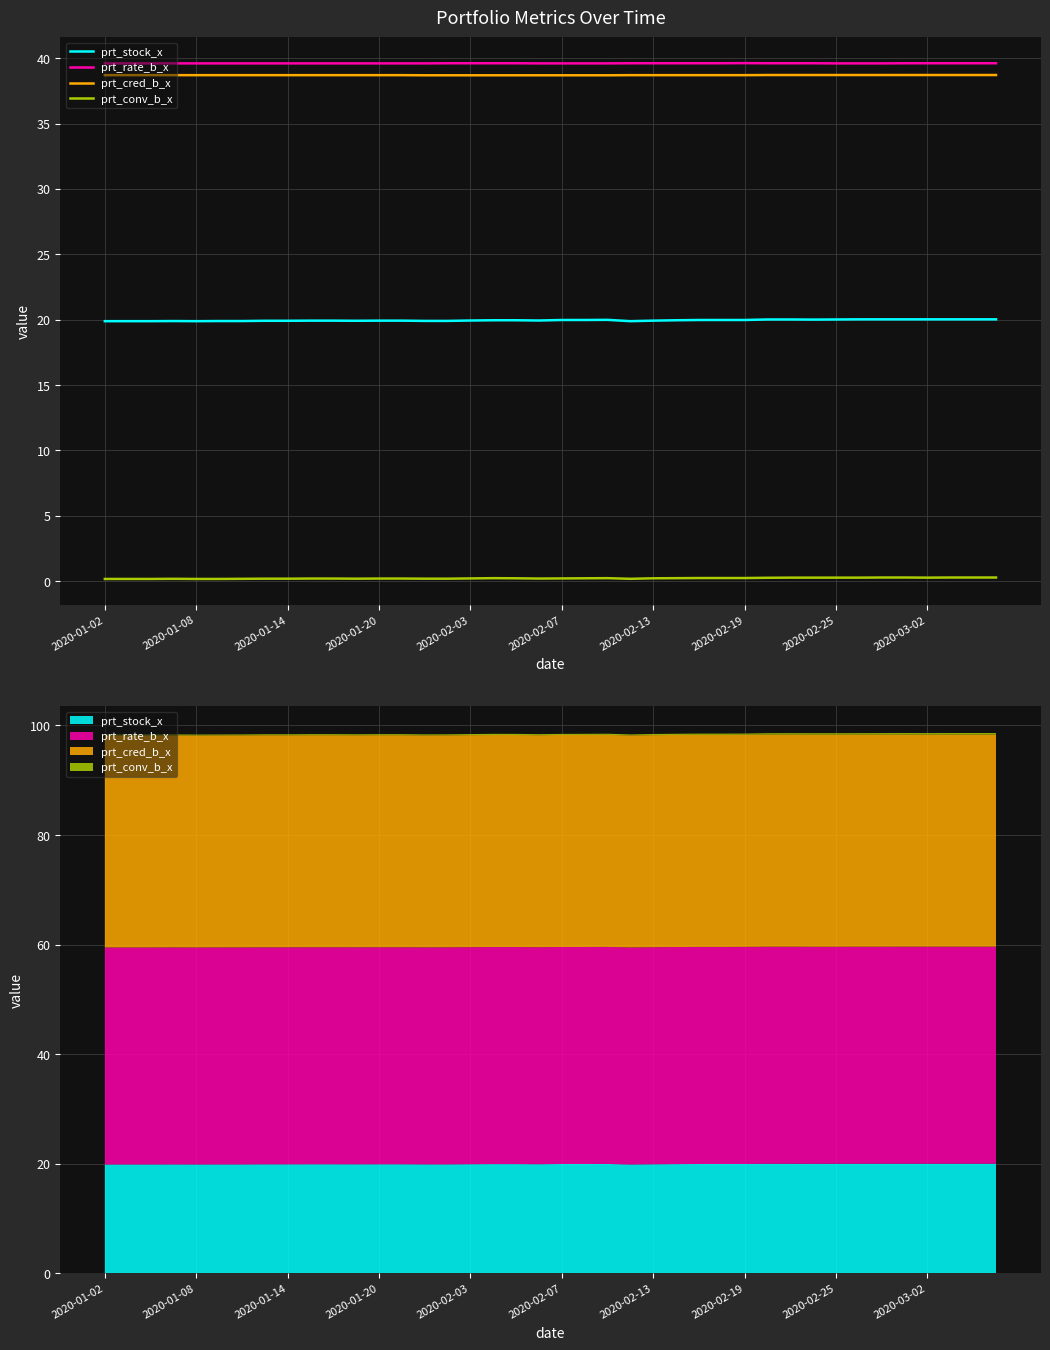

List the series in order of their peak value, highest first.

prt_rate_b_x, prt_cred_b_x, prt_stock_x, prt_conv_b_x